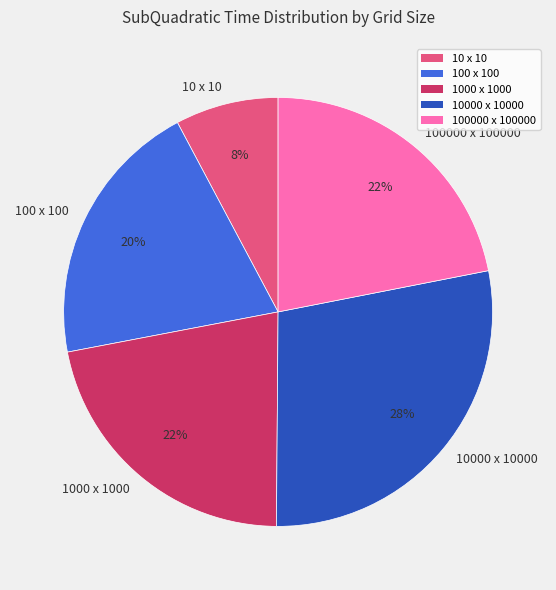

How many slices are in this pie chart?

5